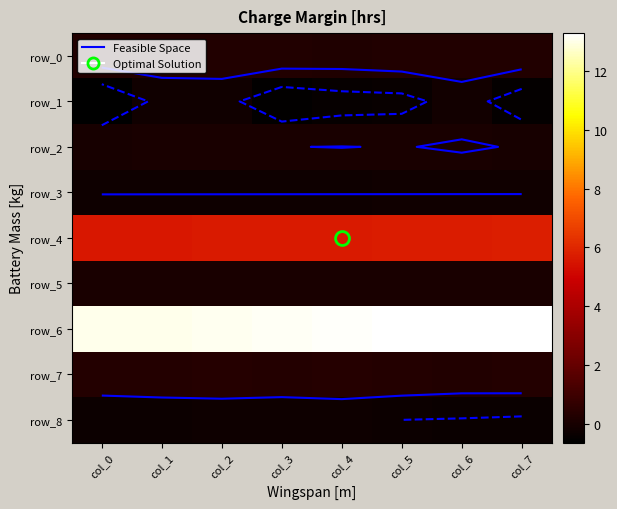

At how many categories does at least one series exceed 12?

8